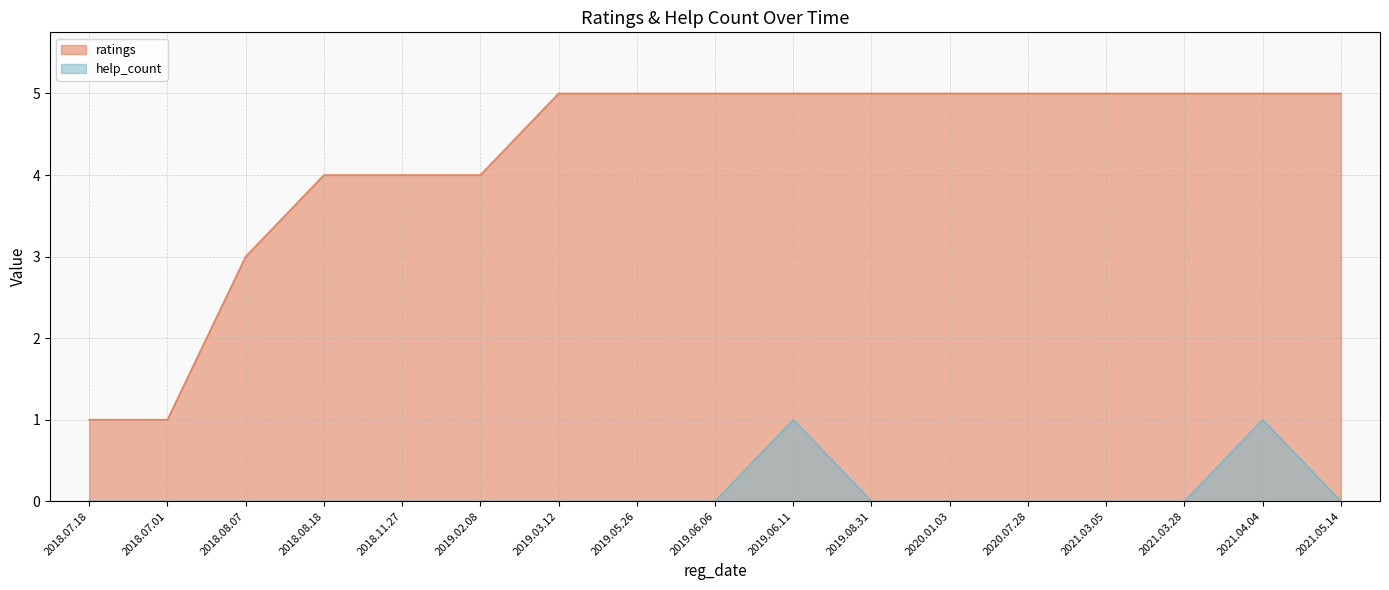

List the labels in order of help_count value, smallest first.

2018.07.18, 2018.07.01, 2018.08.07, 2018.08.18, 2018.11.27, 2019.02.08, 2019.03.12, 2019.05.26, 2019.06.06, 2019.08.31, 2020.01.03, 2020.07.28, 2021.03.05, 2021.03.28, 2021.05.14, 2019.06.11, 2021.04.04